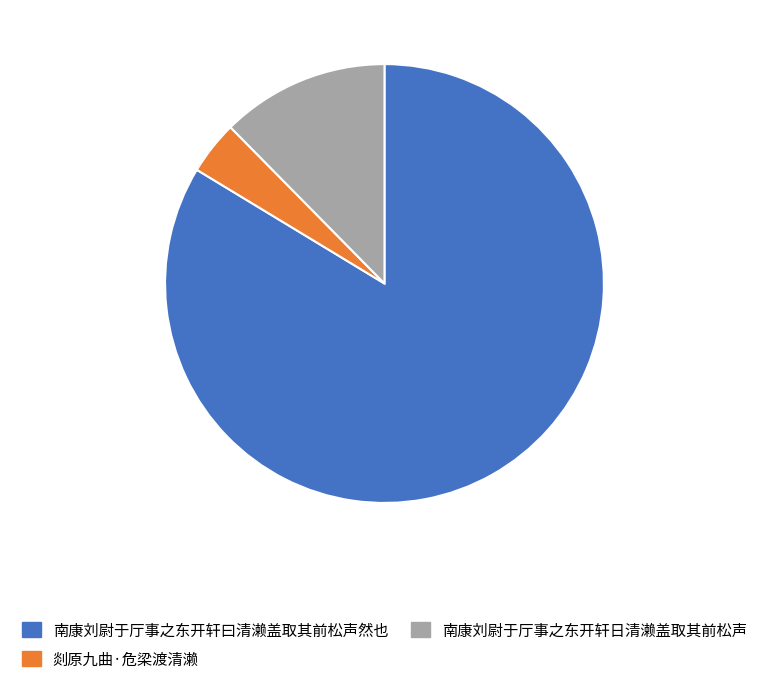

Do 南康刘尉于厅事之东开轩曰清濑盖取其前松声然也 and 南康刘尉于厅事之东开轩日清濑盖取其前松声 together represent more than half of the pie?

Yes